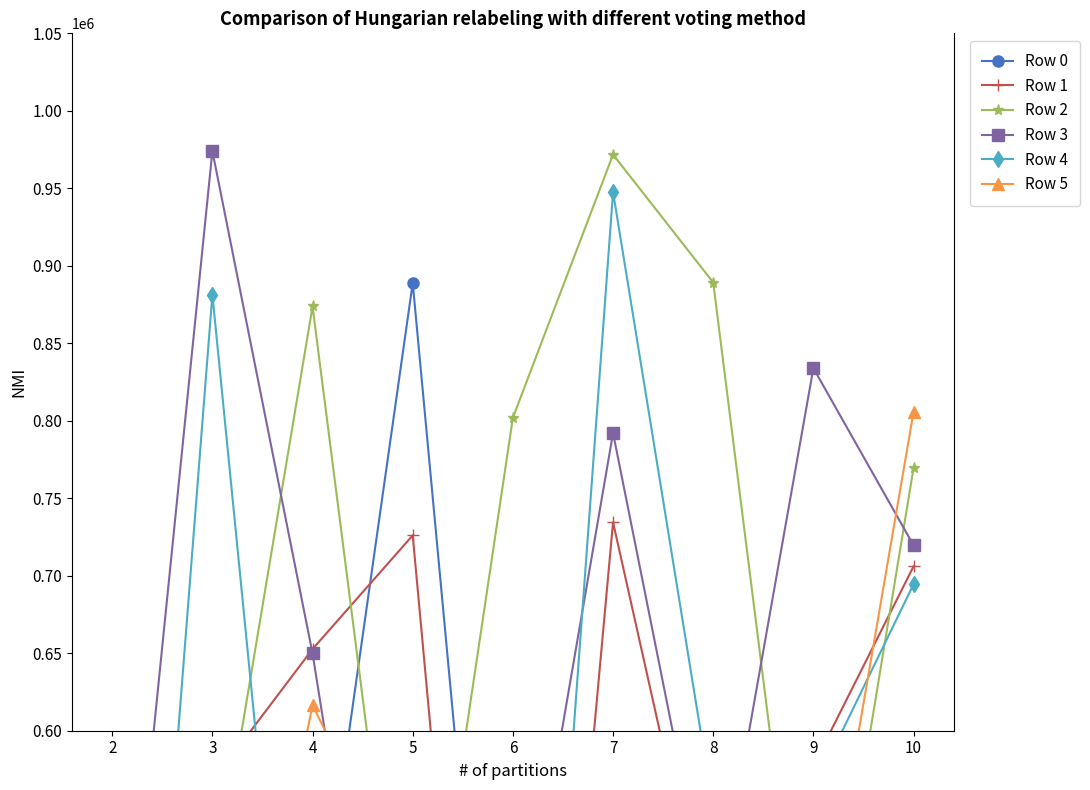

True or false: Row 5 and Row 1 cross at least once.

True